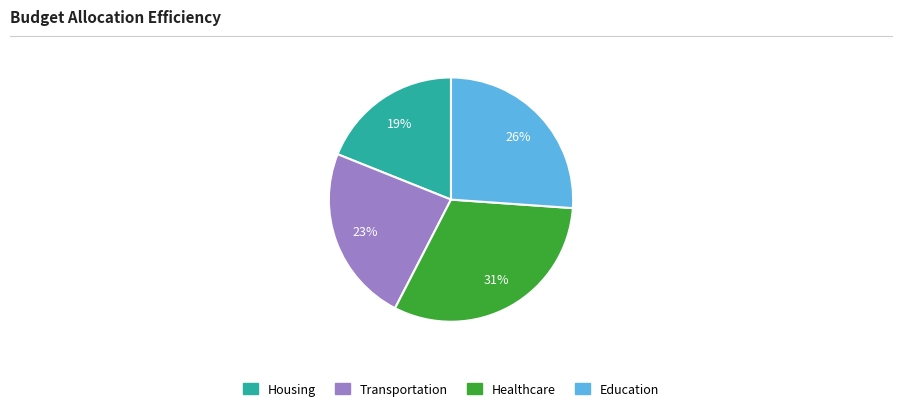

To the nearest percent, what is the average slice percentage?

25%